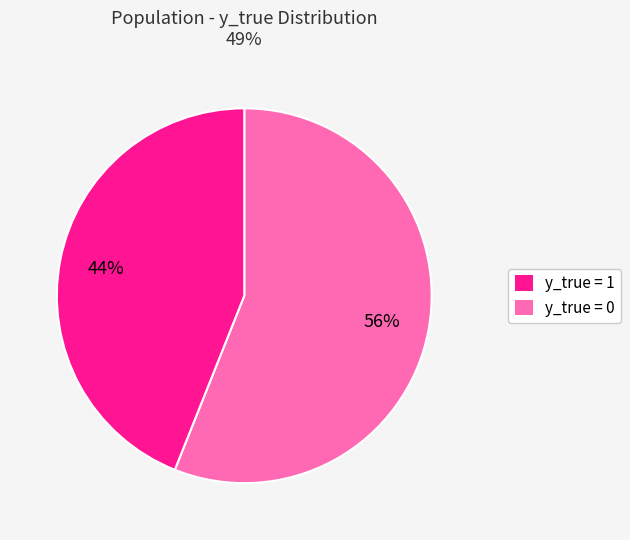

Does any single category account for the majority?

Yes